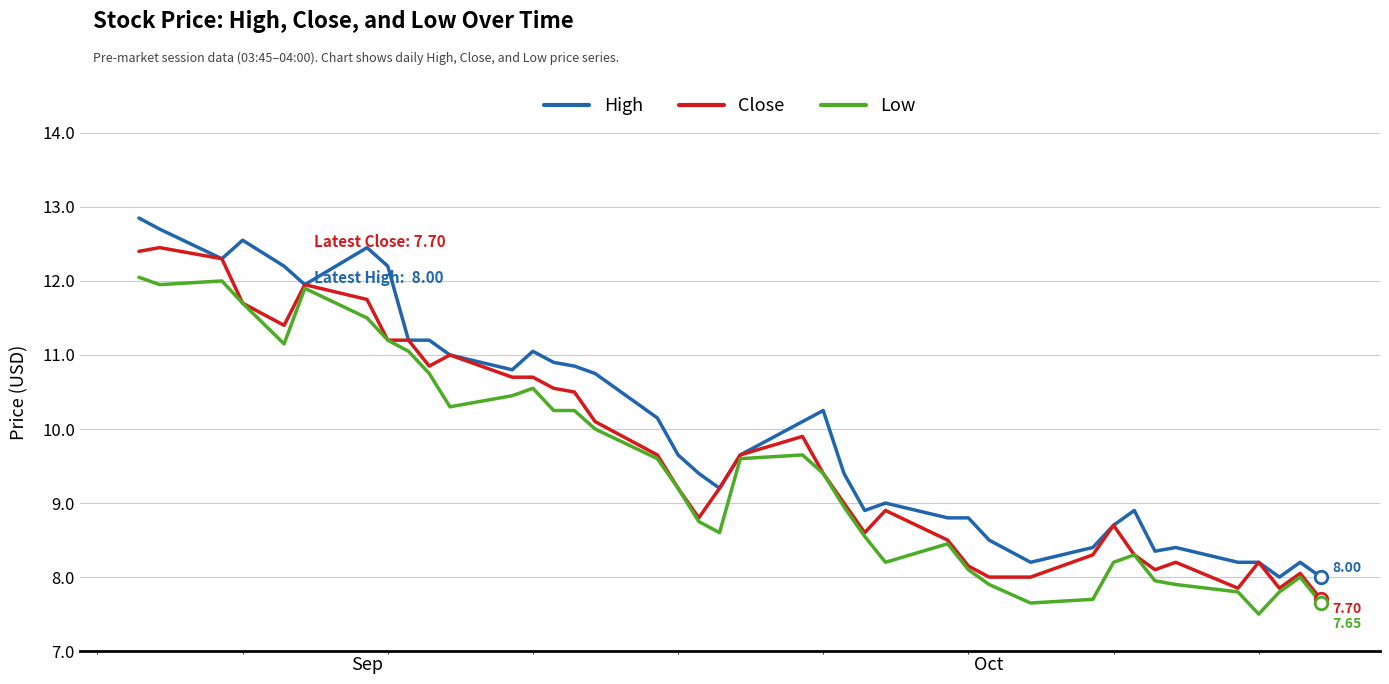

Count the number of data series in this chart.

3